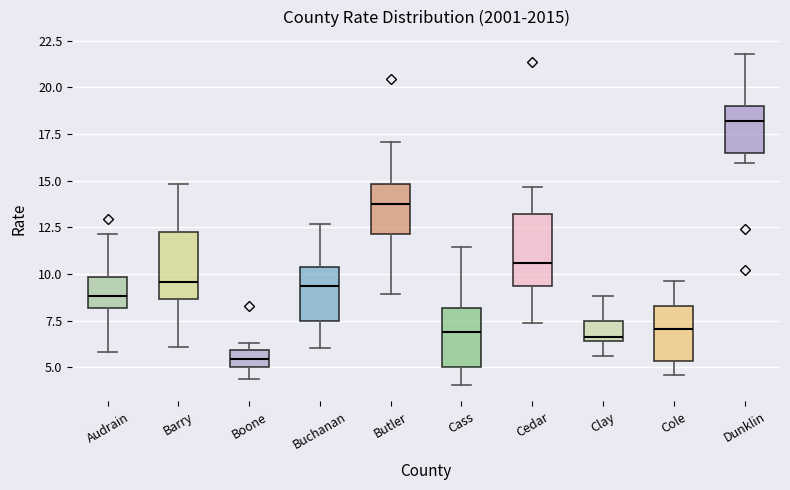

Reading left to right, read every box against the y-axis: the position of its median line, the range the box covers, and the ends of its whiskers. The values are not printed on the chart, so give them approximately, as read against the axis.

Audrain: median 9.0, box 8.0 to 10.0, whiskers 6.0 to 12.0
Barry: median 9.5, box 8.5 to 12.5, whiskers 6.0 to 15.0
Boone: median 5.5, box 5.0 to 6.0, whiskers 4.5 to 6.5
Buchanan: median 9.5, box 7.5 to 10.5, whiskers 6.0 to 12.5
Butler: median 14.0, box 12.0 to 15.0, whiskers 9.0 to 17.0
Cass: median 7.0, box 5.0 to 8.0, whiskers 4.0 to 11.5
Cedar: median 10.5, box 9.5 to 13.0, whiskers 7.5 to 14.5
Clay: median 6.5 (just above the box's lower edge), box 6.5 to 7.5, whiskers 5.5 to 9.0
Cole: median 7.0, box 5.5 to 8.5, whiskers 4.5 to 9.5
Dunklin: median 18.0, box 16.5 to 19.0, whiskers 16.0 to 22.0